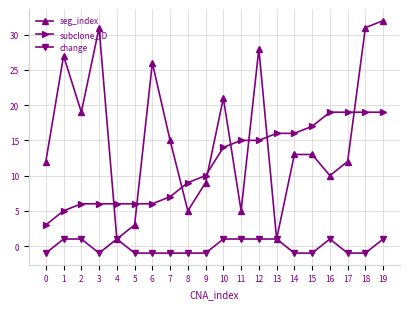

Is it true that subclone_ID equals 15 at 8?

False